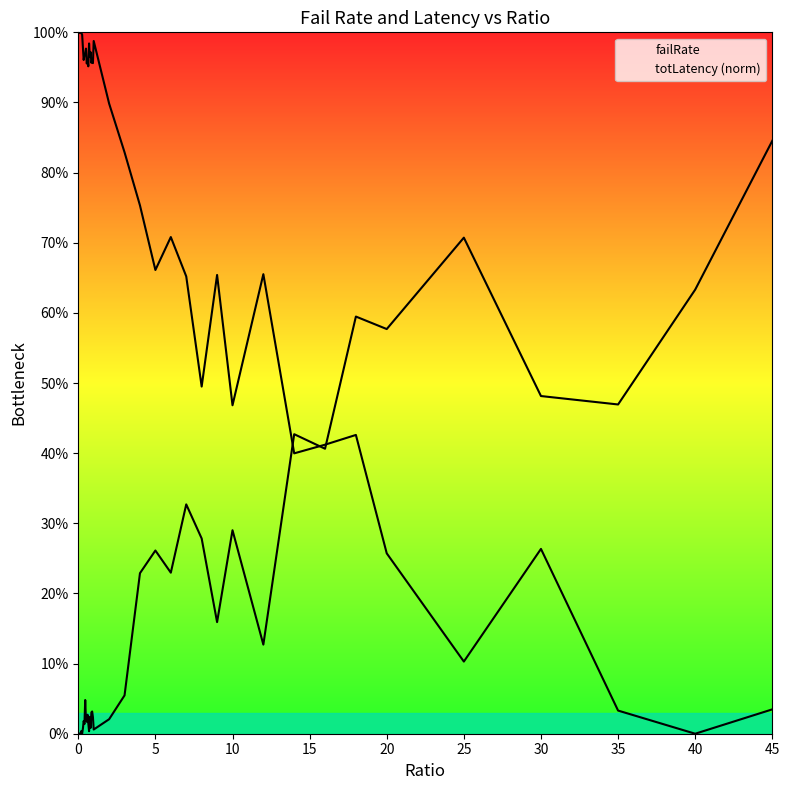

At how many categories does at least one series exceed 0?

40